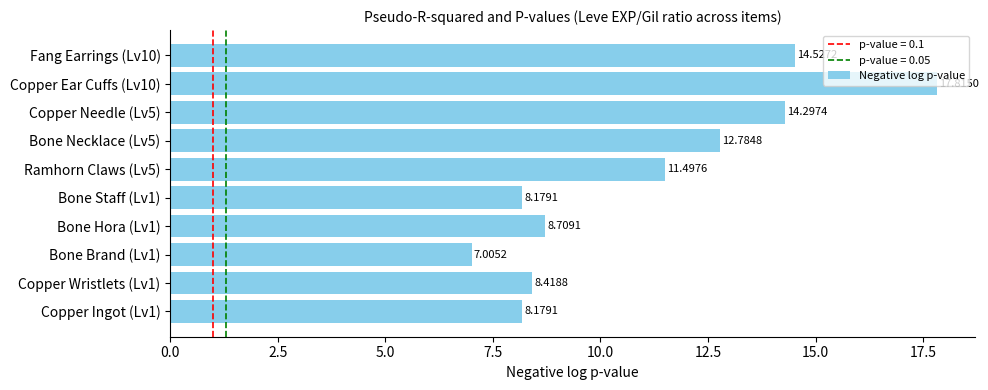

What is the sum of the values at Copper Wristlets (Lv1) and Bone Necklace (Lv5)?

21.2